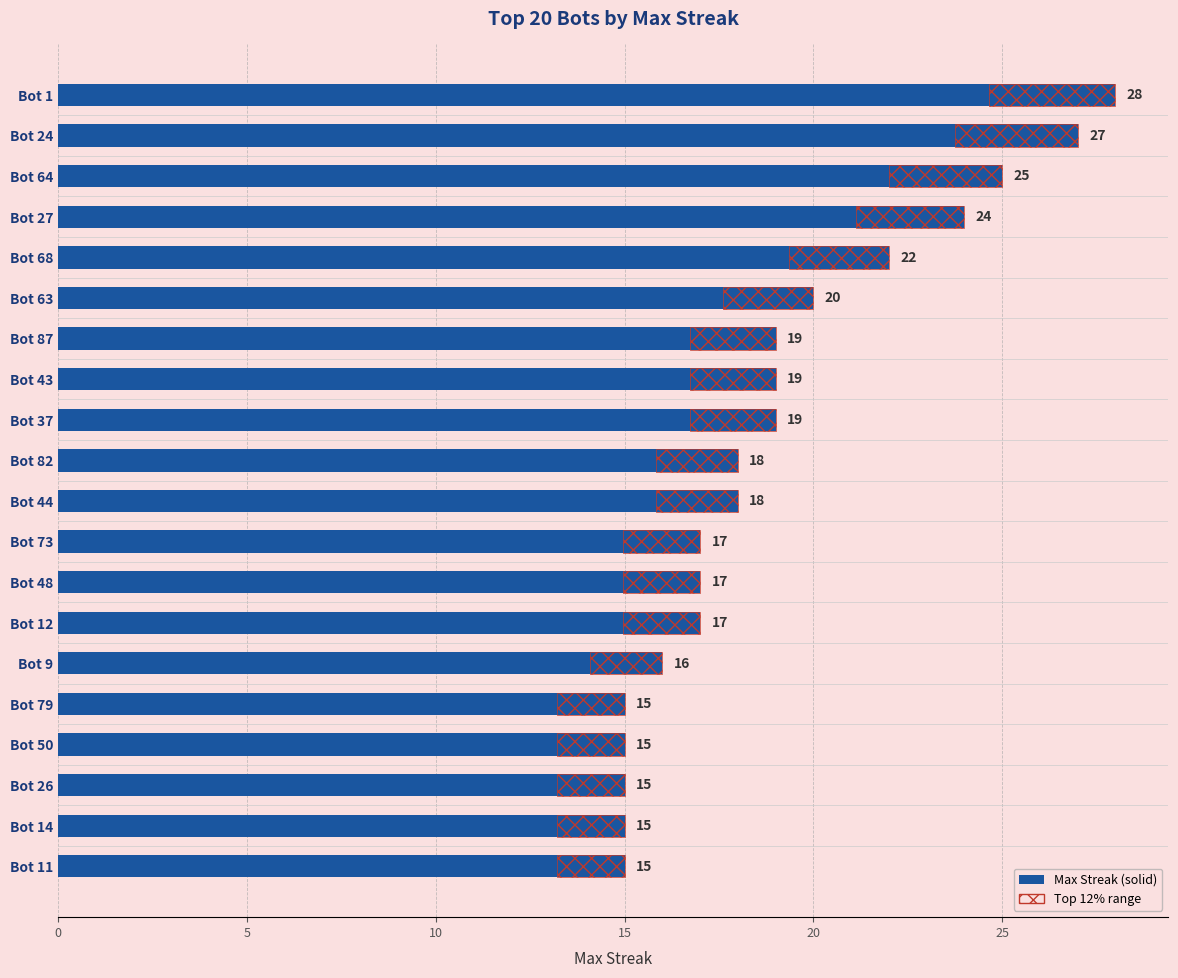

What is the smallest value displayed?

15